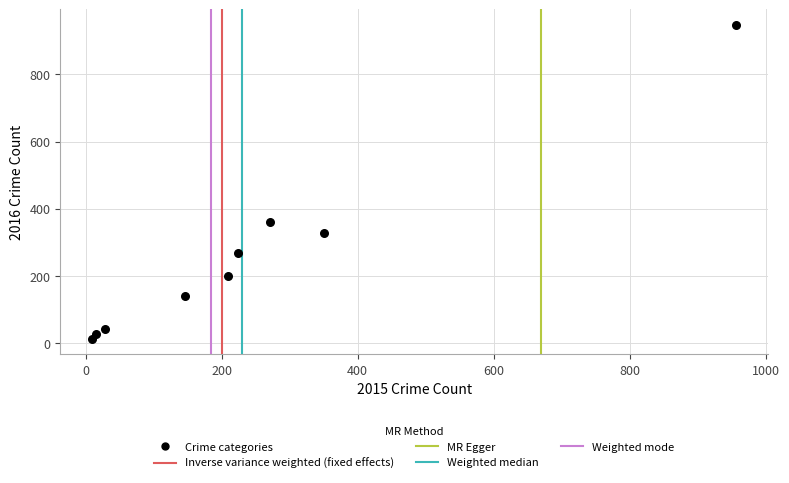

What Y value in the scatter plot is closest to 480?

360